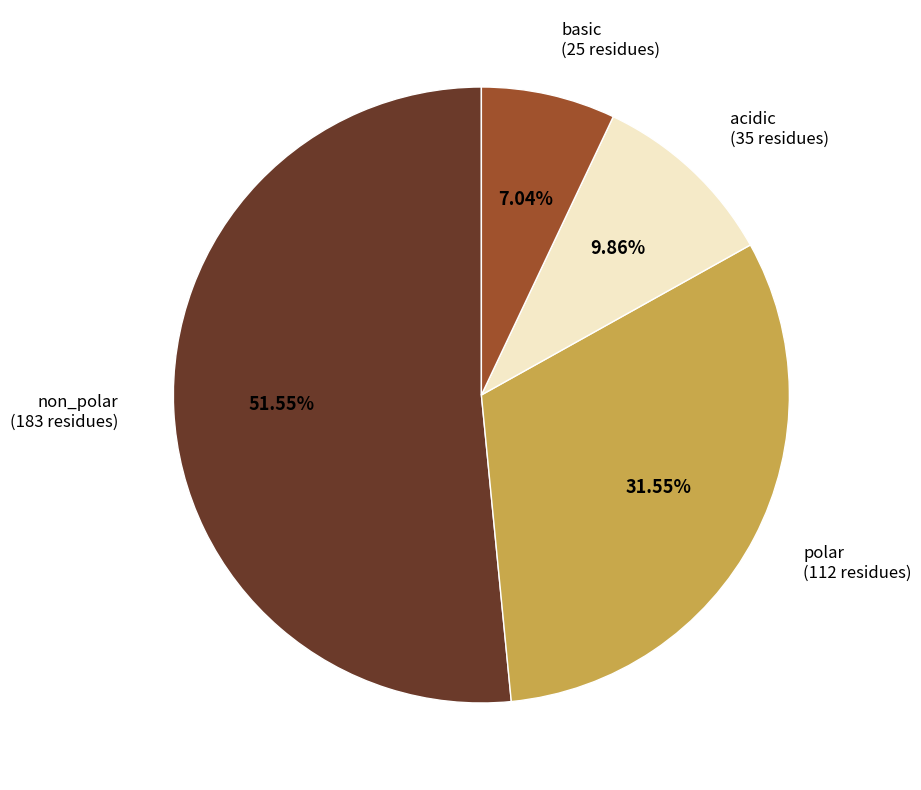

How many slices are in this pie chart?

4